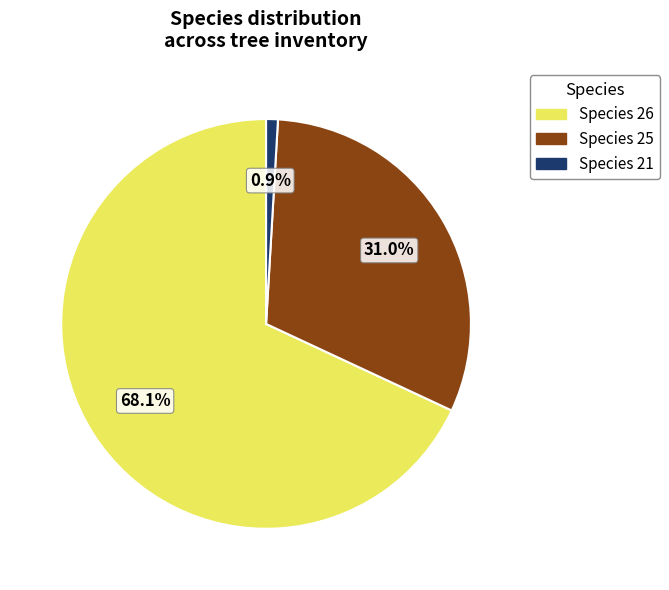

Is there a majority slice in this chart?

Yes